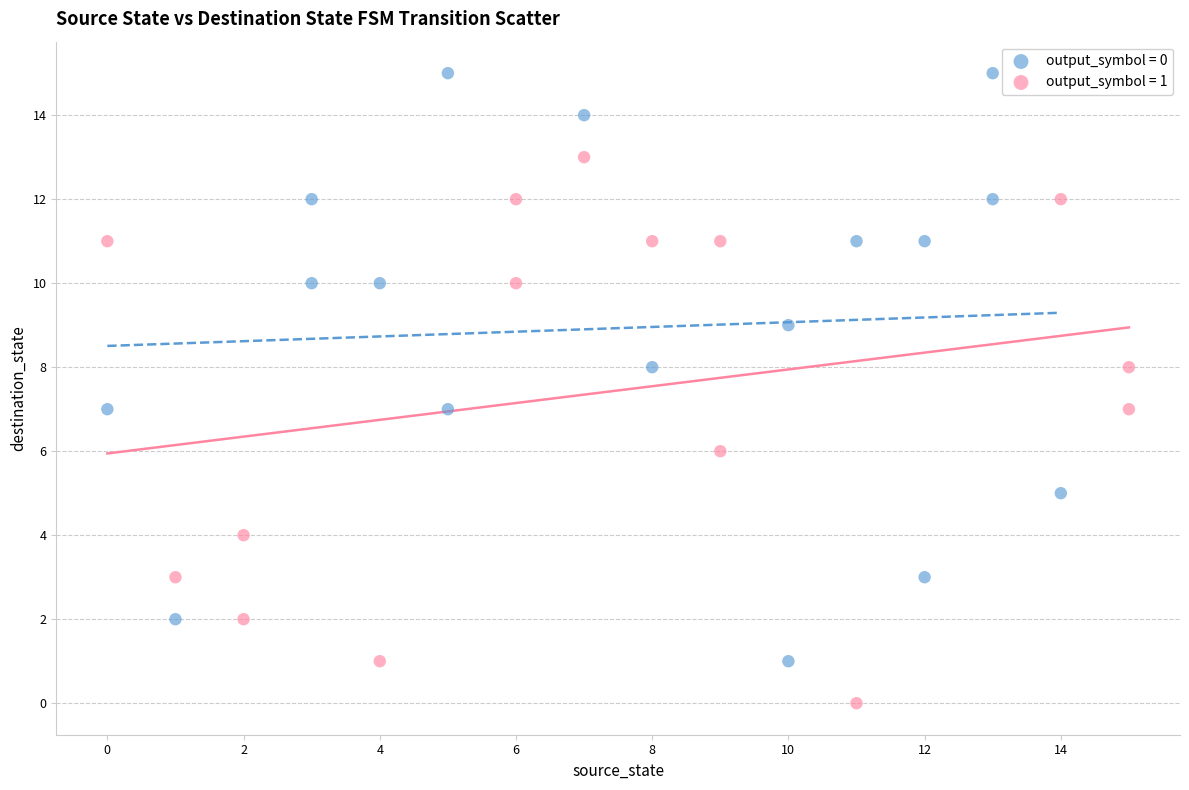

Which series has the widest spread of Y values?

output_symbol = 0